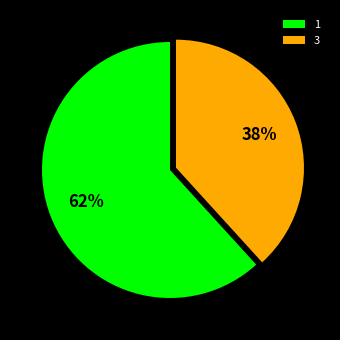

The 3 slice represents 45% of the pie. True or false?

False